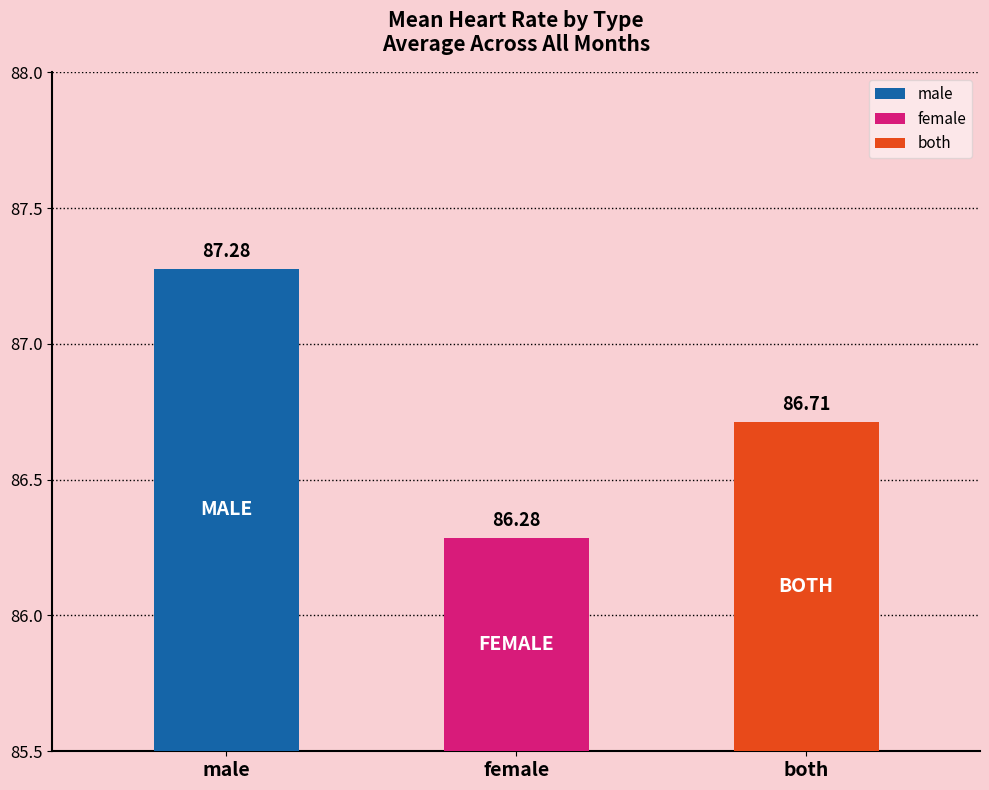

Rank the series by their average value, from highest to lowest.

male, both, female